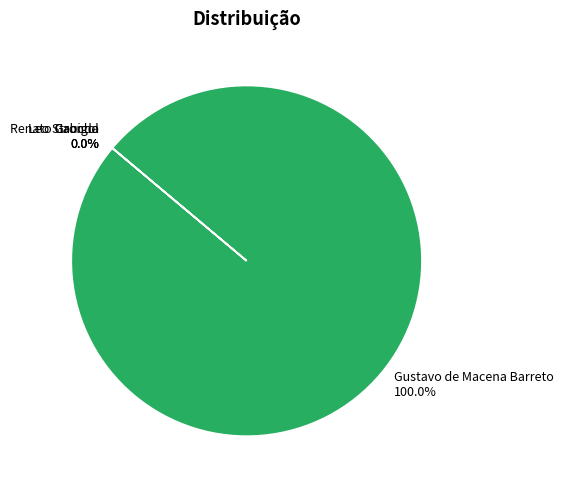

Does Gustavo de Macena Barreto represent more than half of the total?

Yes